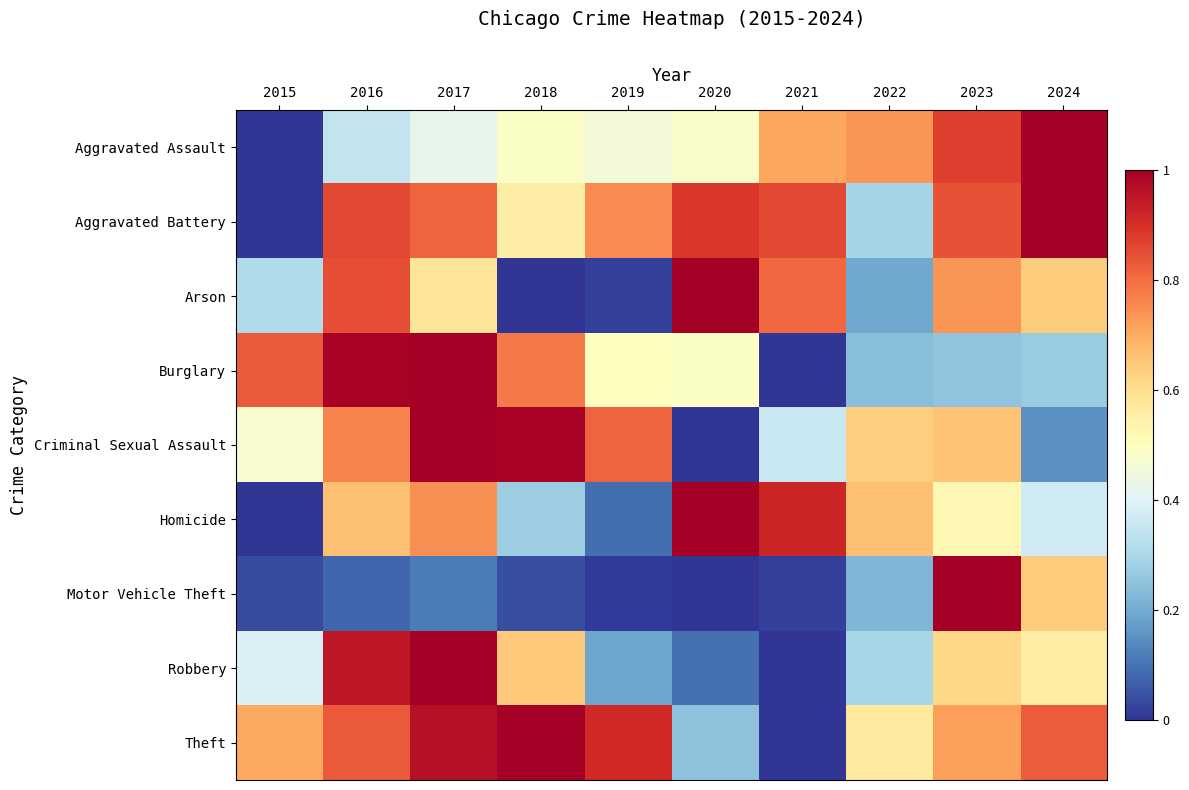

Rank the series by their maximum value, from lowest to highest.

Aggravated Assault, Aggravated Battery, Arson, Burglary, Criminal Sexual Assault, Homicide, Motor Vehicle Theft, Robbery, Theft